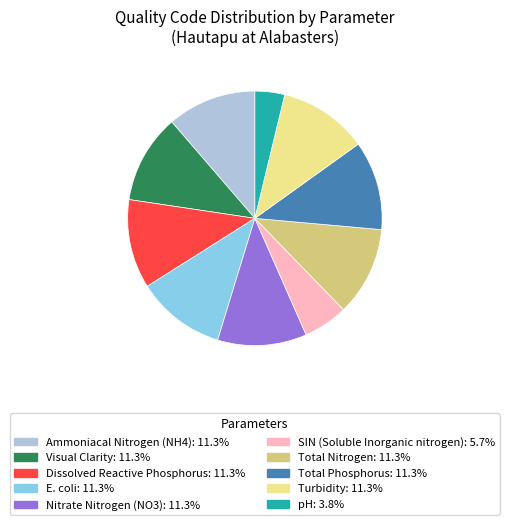

Approximately how many times larger is the value at Nitrate Nitrogen (NO3) compared to Turbidity?

1.0